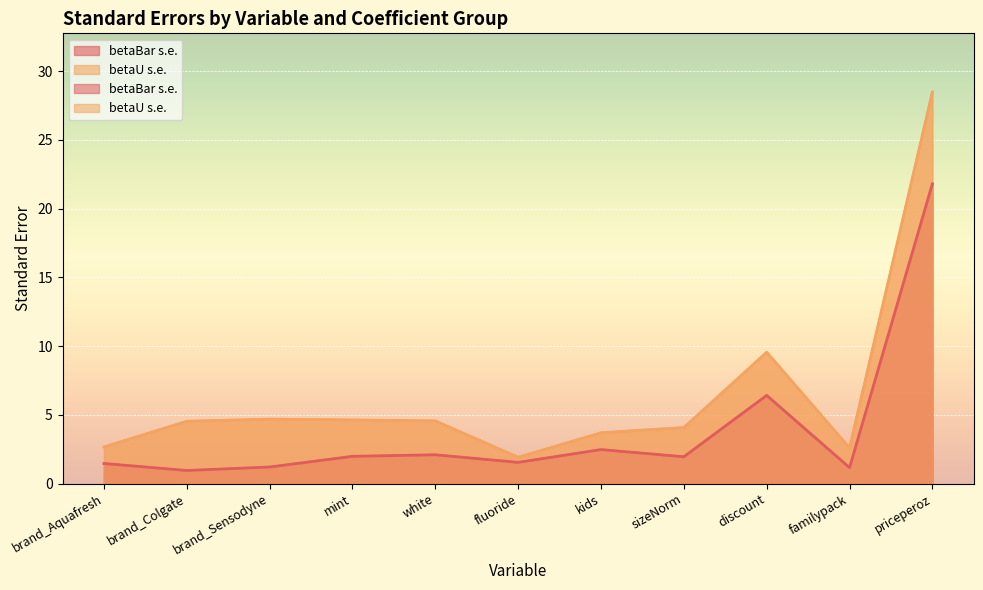

Does the chart display data point markers on the line(s)?

No